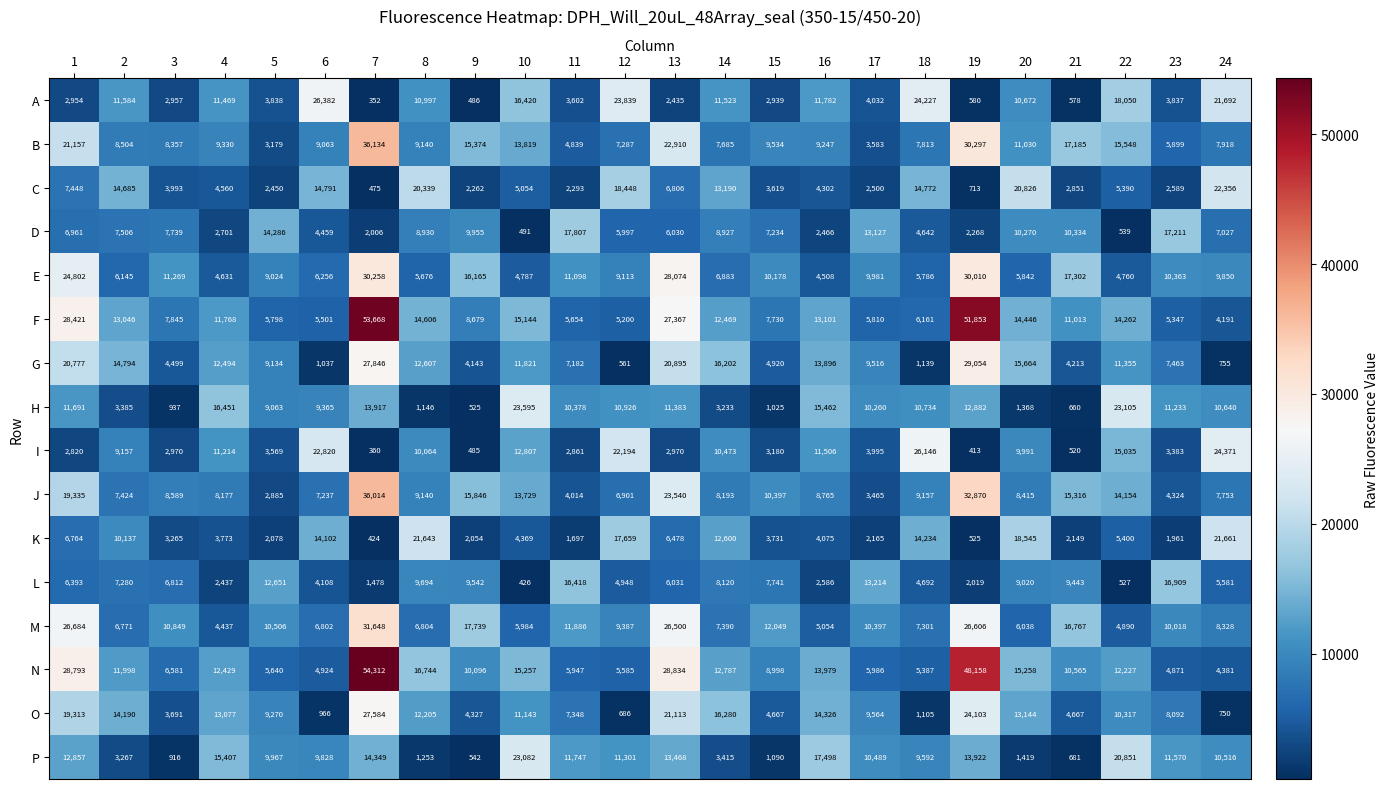

What is the spread (max minus min) of values at 23?

15250